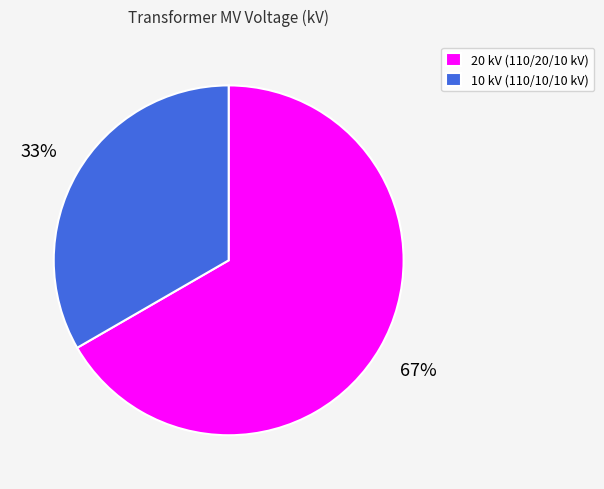

To the nearest percent, what percentage of the pie is 20 kV (110/20/10 kV)?

67%